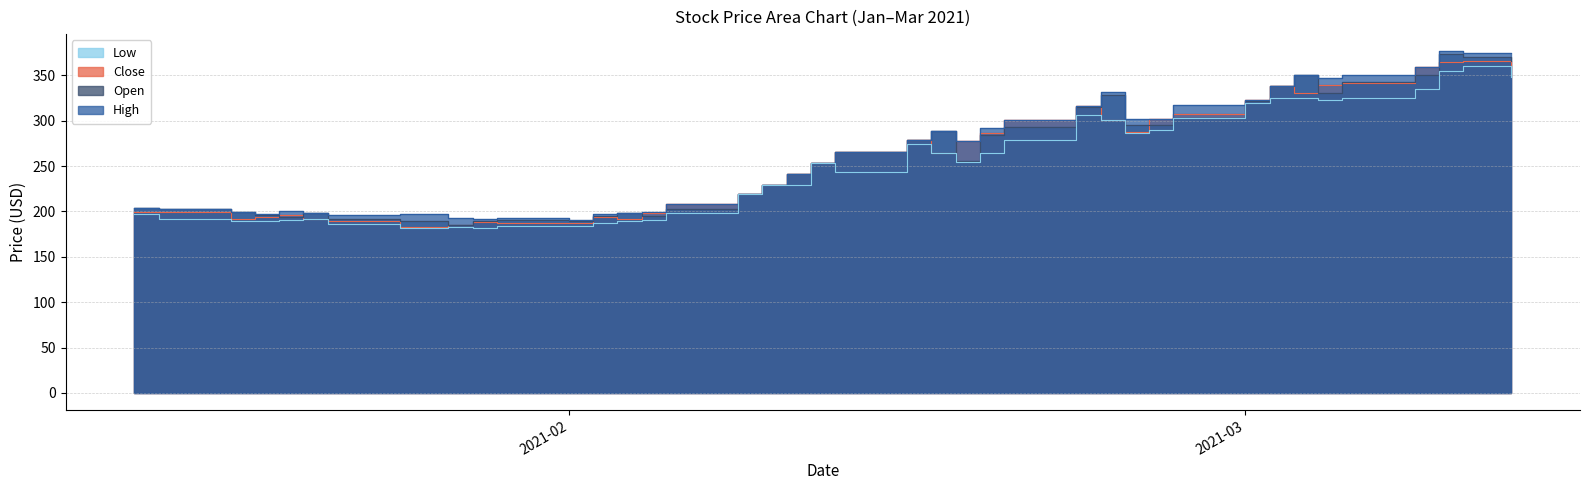

How many lines are shown in the chart?

4